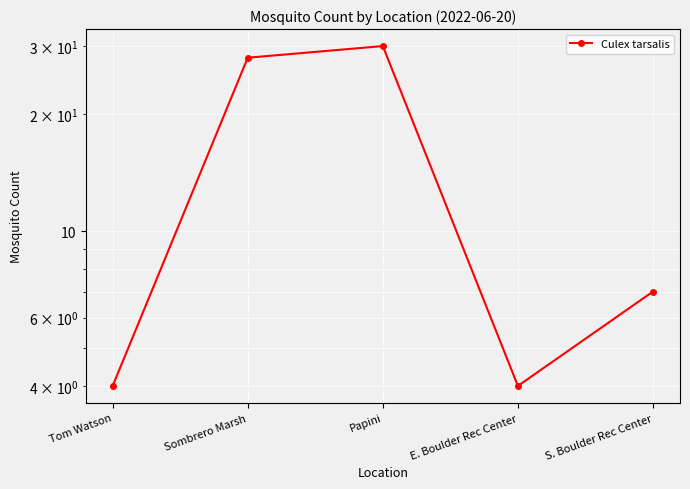

The chart shows a value of 3 at Tom Watson. True or false?

False